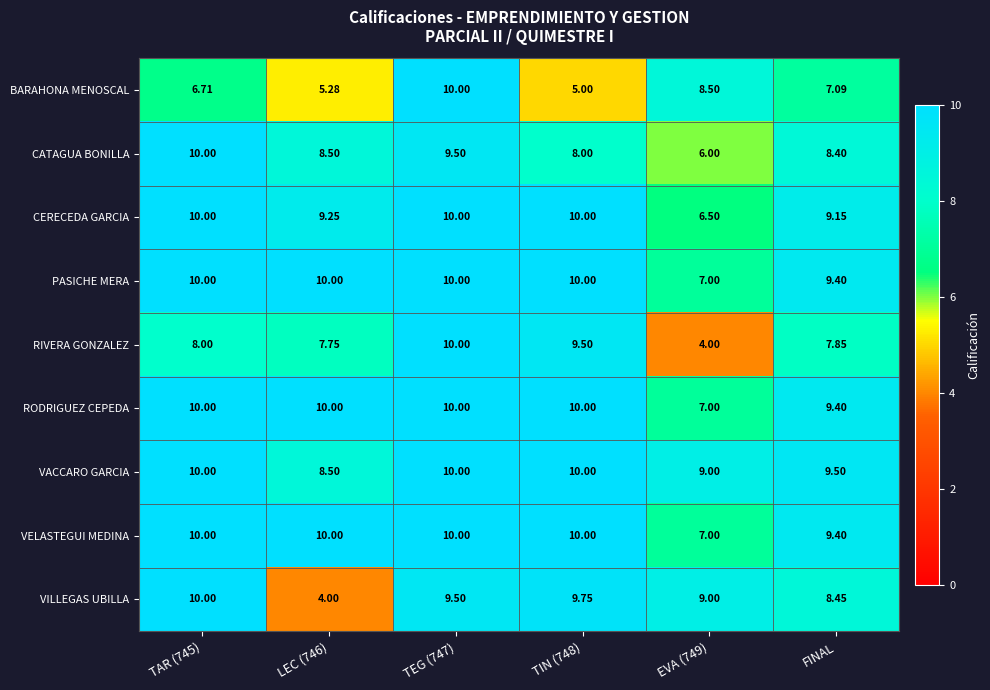

Where is VILLEGAS UBILLA nearest to the value 7?

FINAL